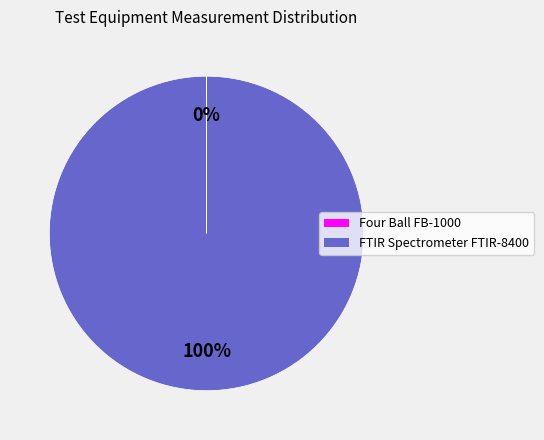

To the nearest percent, what is the difference between the largest and smallest slice percentages?

100%